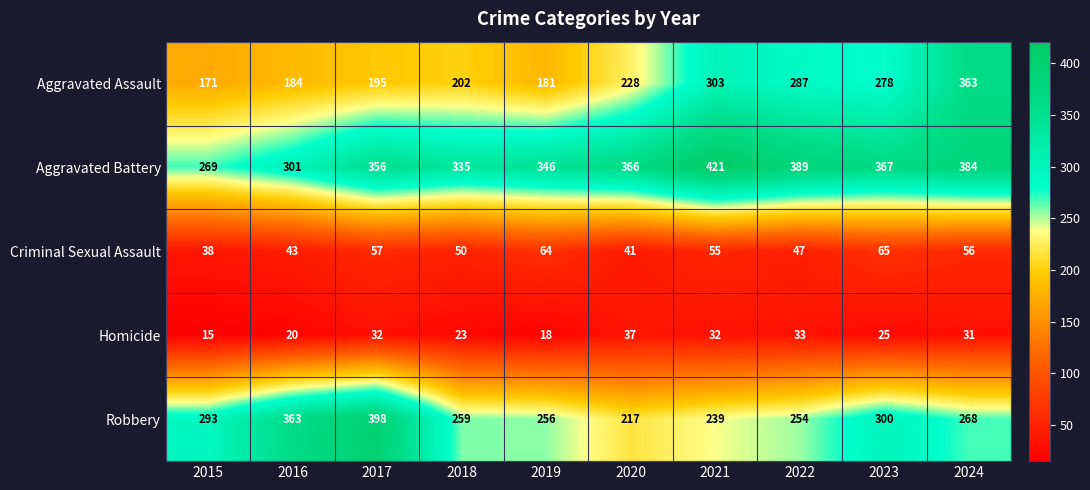

True or false: Robbery has a value of 164 at 2018.

False